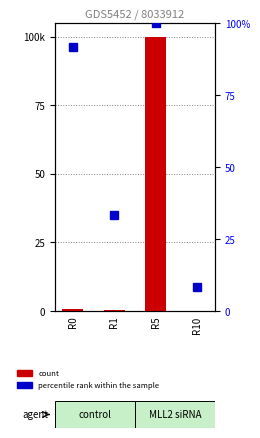

Where does the percentile rank within the sample series first go above 91?

R0